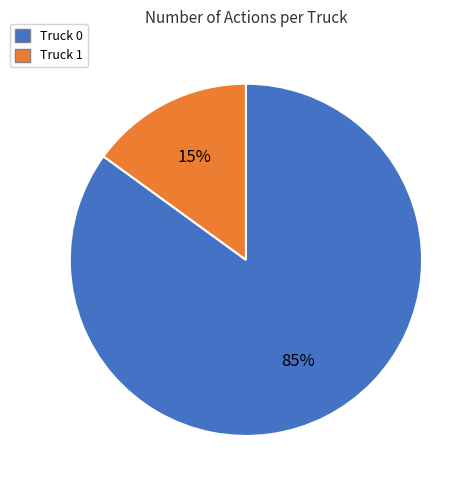

True or false: Truck 0 accounts for 78% of the total.

False